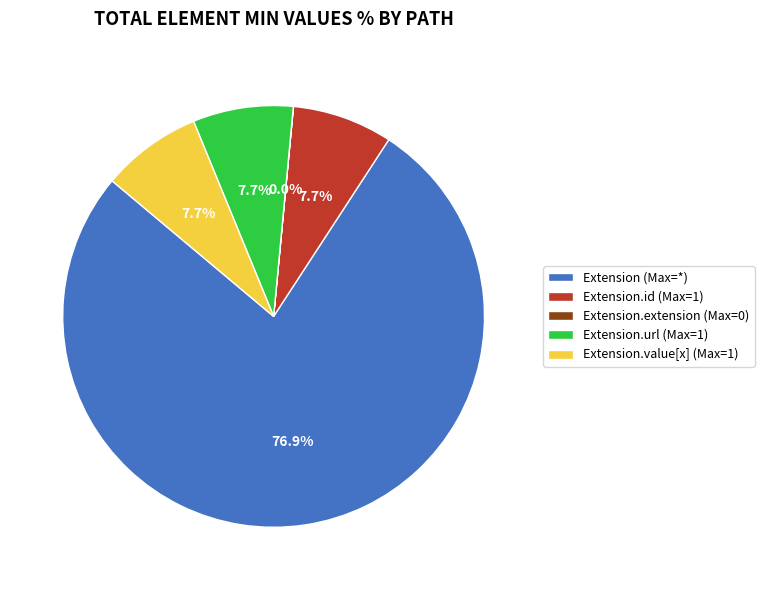

Which category has the biggest portion of the pie?

Extension (Max=*)